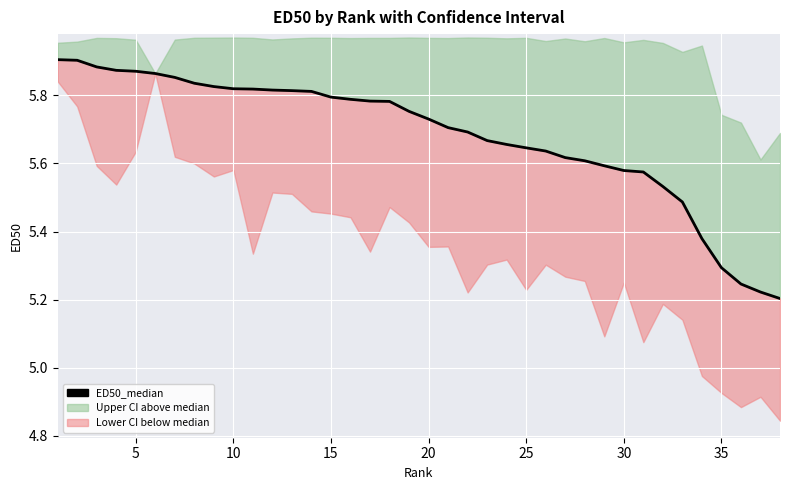

What is the value of the 22nd point from the left?

5.7